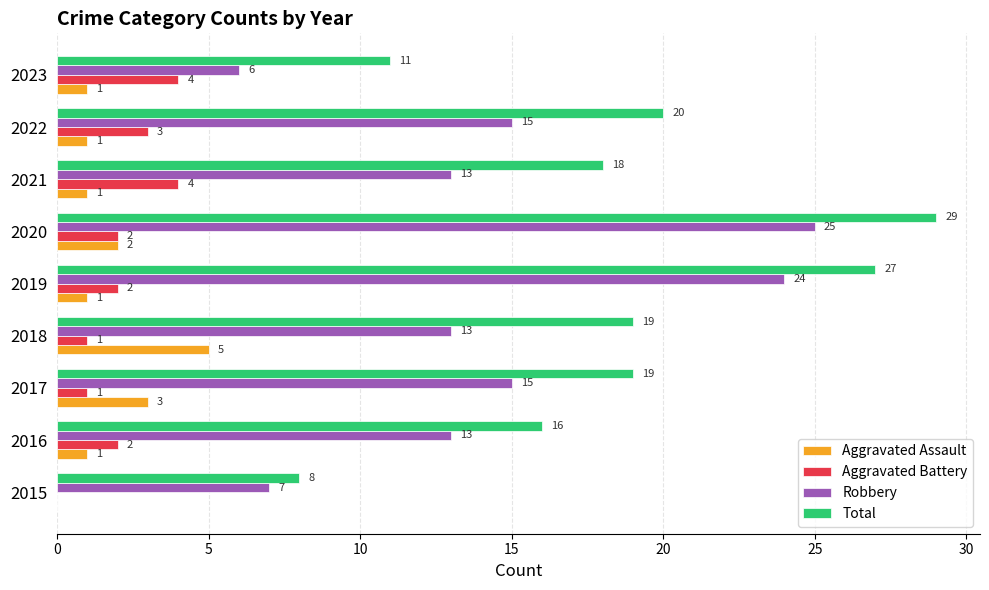

What are all the series names shown in the legend?

Aggravated Assault, Aggravated Battery, Robbery, Total